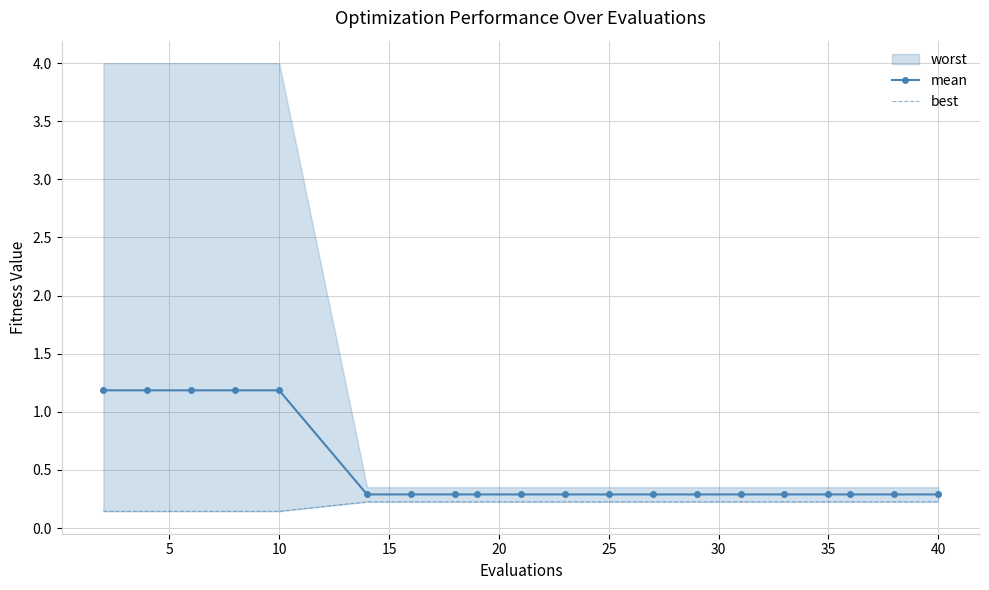

What is the highest value of the mean series?

1.2